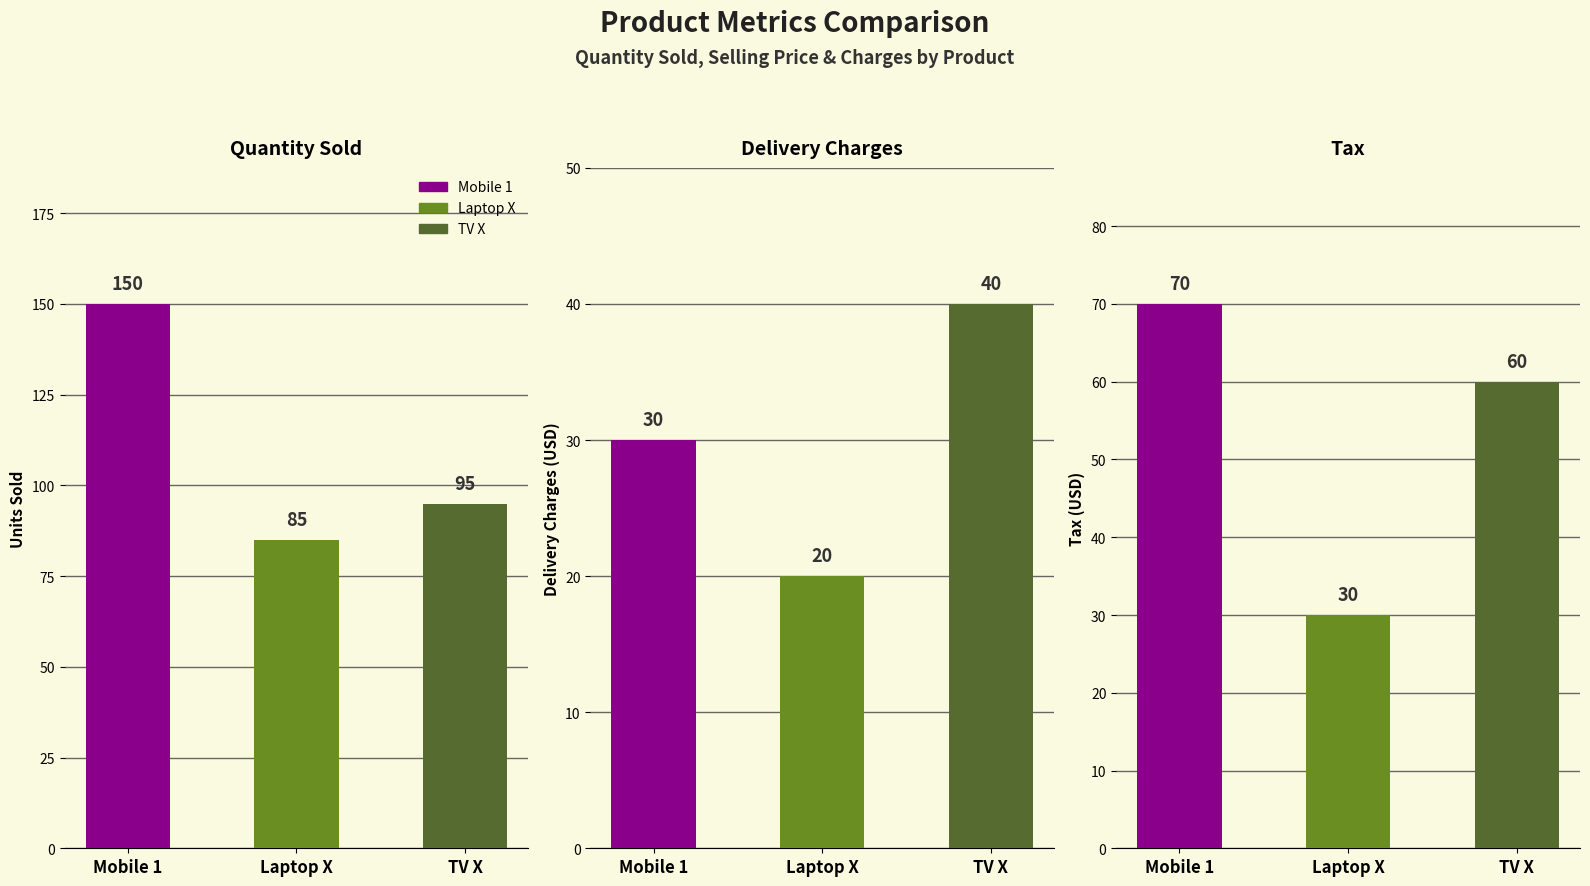

What is the approximate value of Delivery Charges at TV X?

40